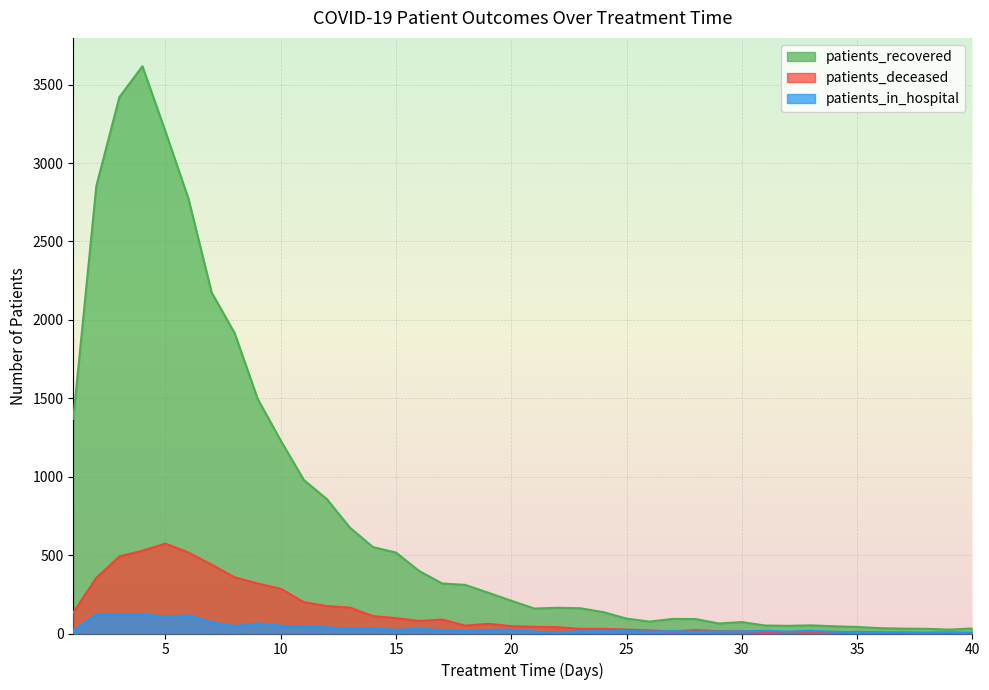

What is the sum of the patients_in_hospital values at 19 and 9?

87